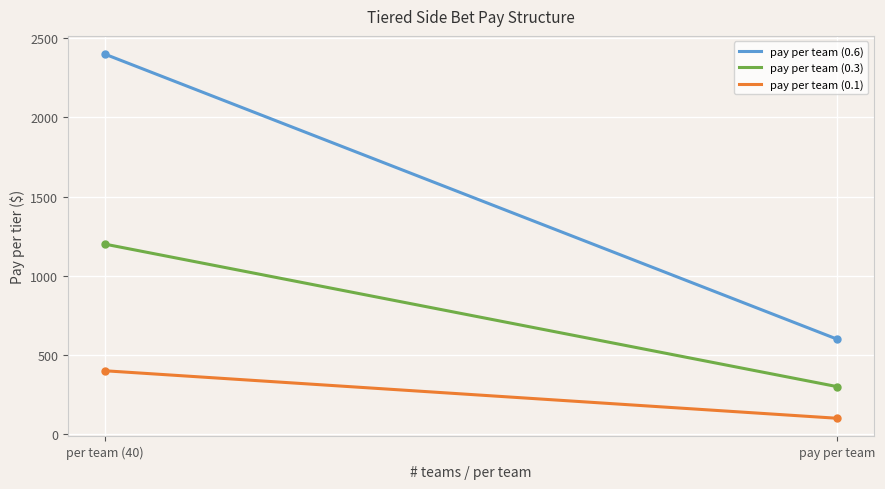

Which series has the largest total across all categories?

pay per team (0.6)